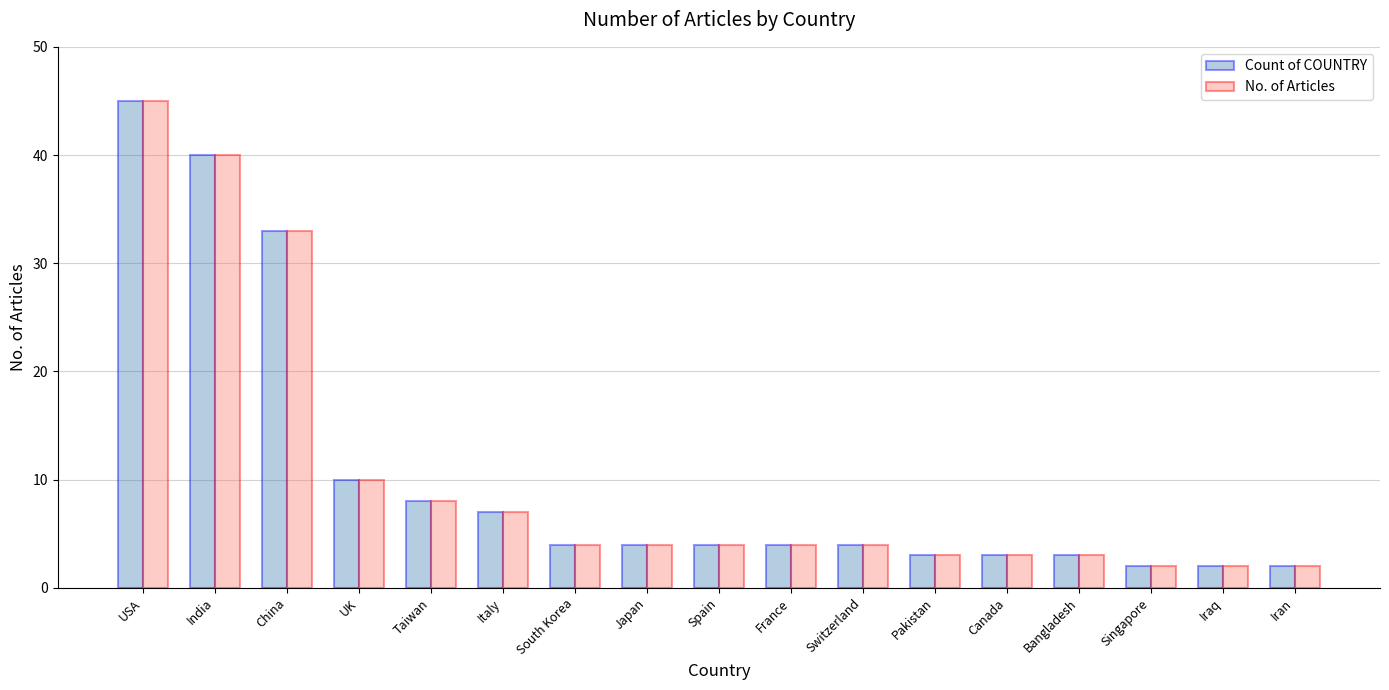

Reading left to right, list all the values displayed in this chart.

Count of COUNTRY: USA=45	India=40	China=33	UK=10	Taiwan=8	Italy=7	South Korea=4	Japan=4	Spain=4	France=4	Switzerland=4	Pakistan=3	Canada=3	Bangladesh=3	Singapore=2	Iraq=2	Iran=2
No. of Articles: USA=45	India=40	China=33	UK=10	Taiwan=8	Italy=7	South Korea=4	Japan=4	Spain=4	France=4	Switzerland=4	Pakistan=3	Canada=3	Bangladesh=3	Singapore=2	Iraq=2	Iran=2